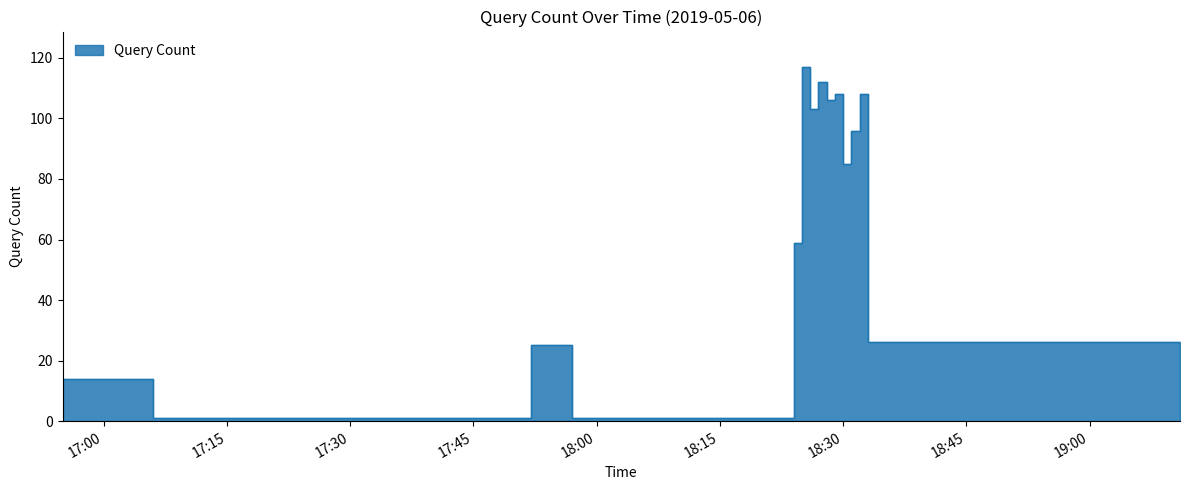

List the labels in order of value, smallest first.

2019-05-06 17:06:00, 2019-05-06 17:10:00, 2019-05-06 17:12:00, 2019-05-06 17:57:00, 2019-05-06 19:11:00, 2019-05-06 16:55:00, 2019-05-06 17:52:00, 2019-05-06 18:33:00, 2019-05-06 18:24:00, 2019-05-06 18:30:00, 2019-05-06 18:31:00, 2019-05-06 18:26:00, 2019-05-06 18:28:00, 2019-05-06 18:29:00, 2019-05-06 18:32:00, 2019-05-06 18:27:00, 2019-05-06 18:25:00